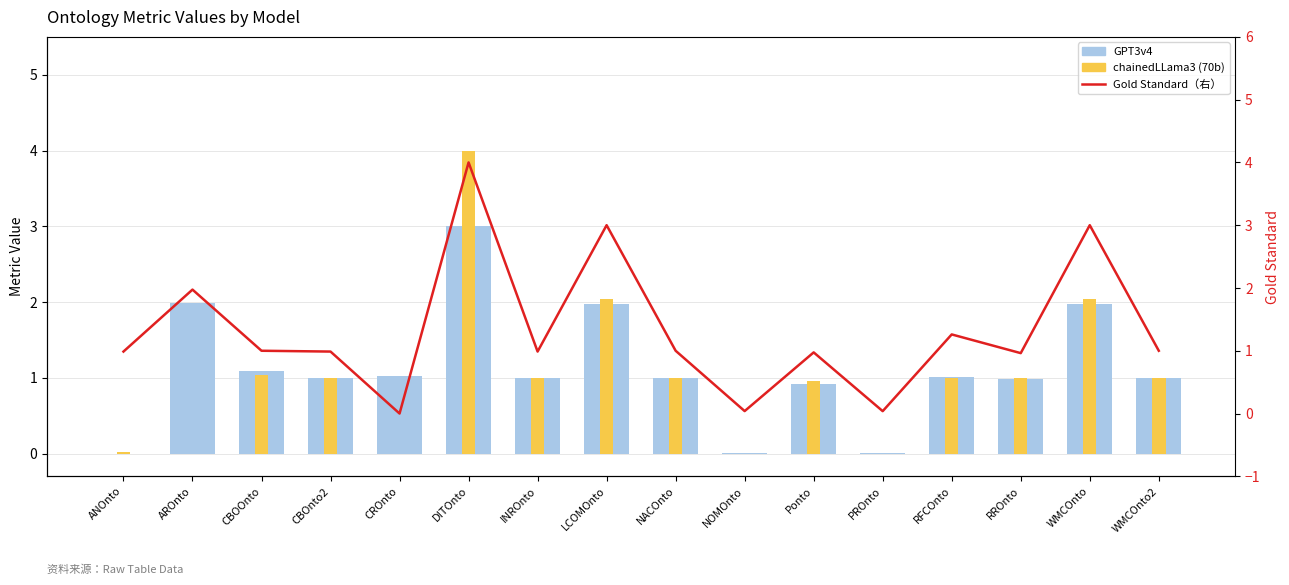

At RFCOnto, list the series in order from largest to smallest.

Gold Standard（右）, GPT3v4